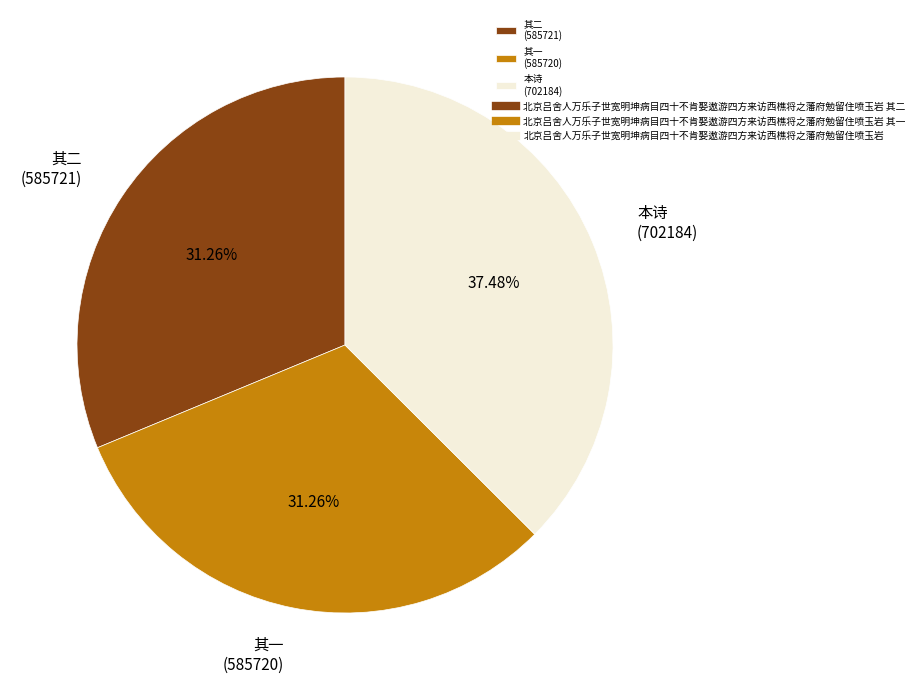

Which has a higher value, 本诗 (702184) or 其一 (585720)?

本诗 (702184)